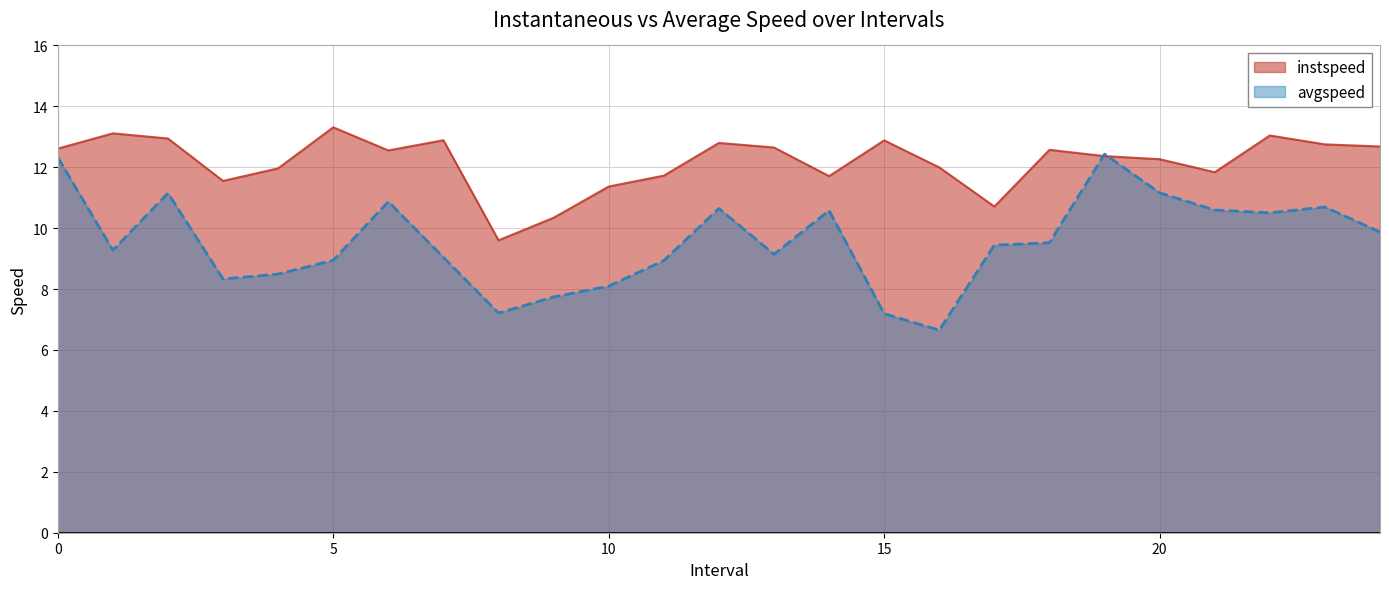

What is the smallest value displayed?

6.7